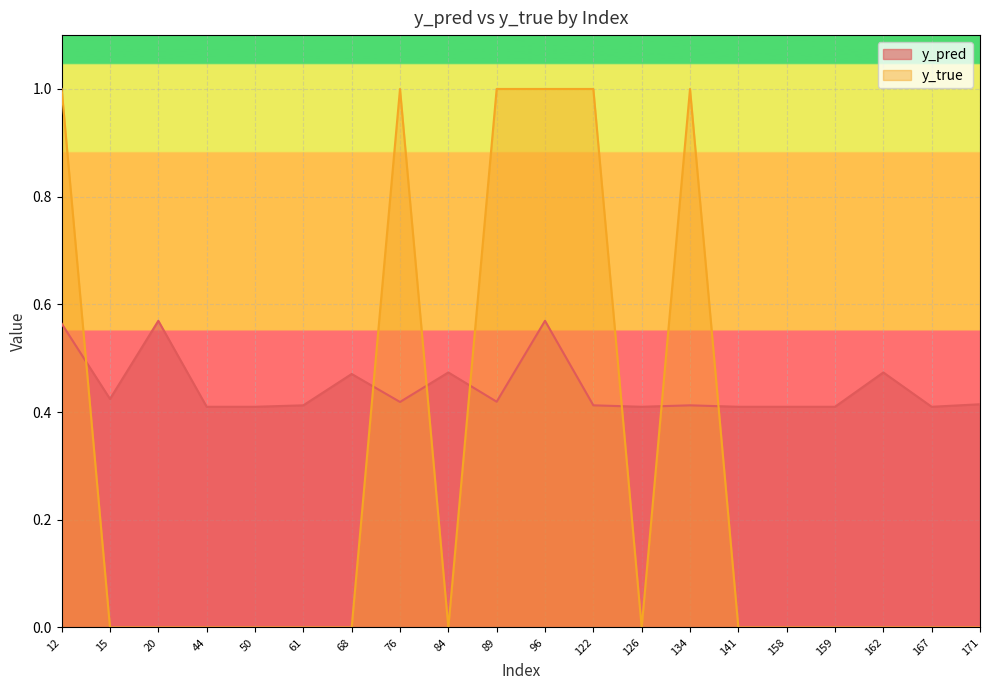

Is it true that y_true equals 0.6 at 61?

False